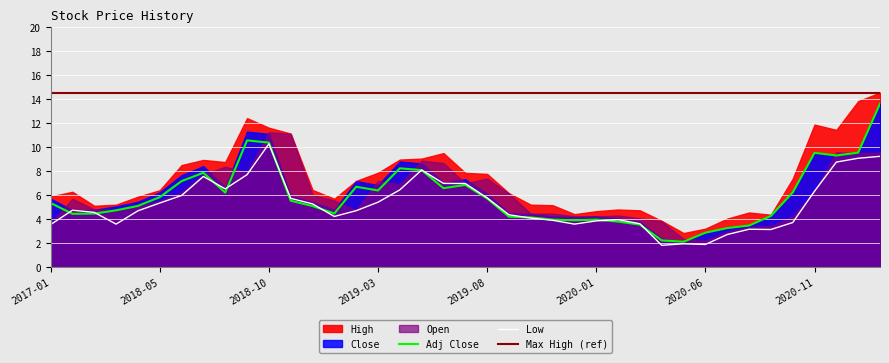

What is the difference between the highest and lowest values at 2021-01?

4.8